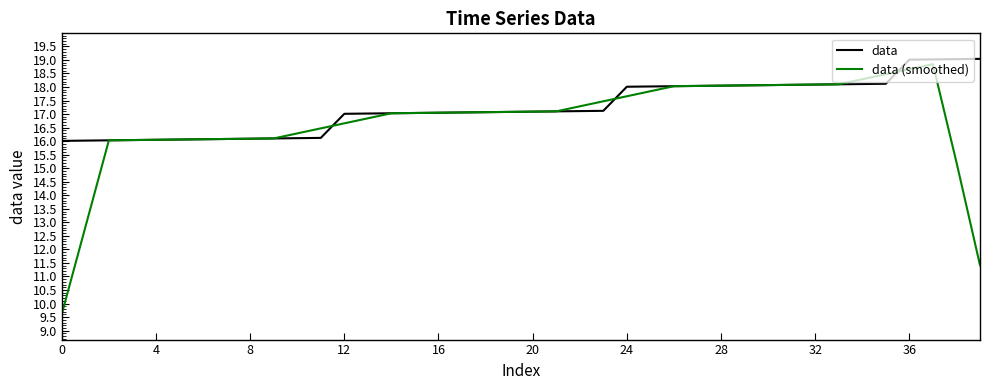

Which series has the largest range (max minus min)?

data (smoothed)